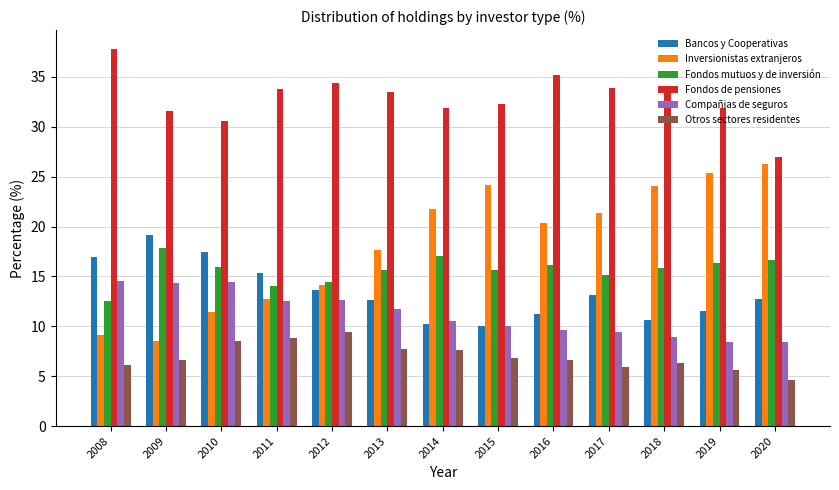

What is the sum of all Fondos de pensiones values?

427.5